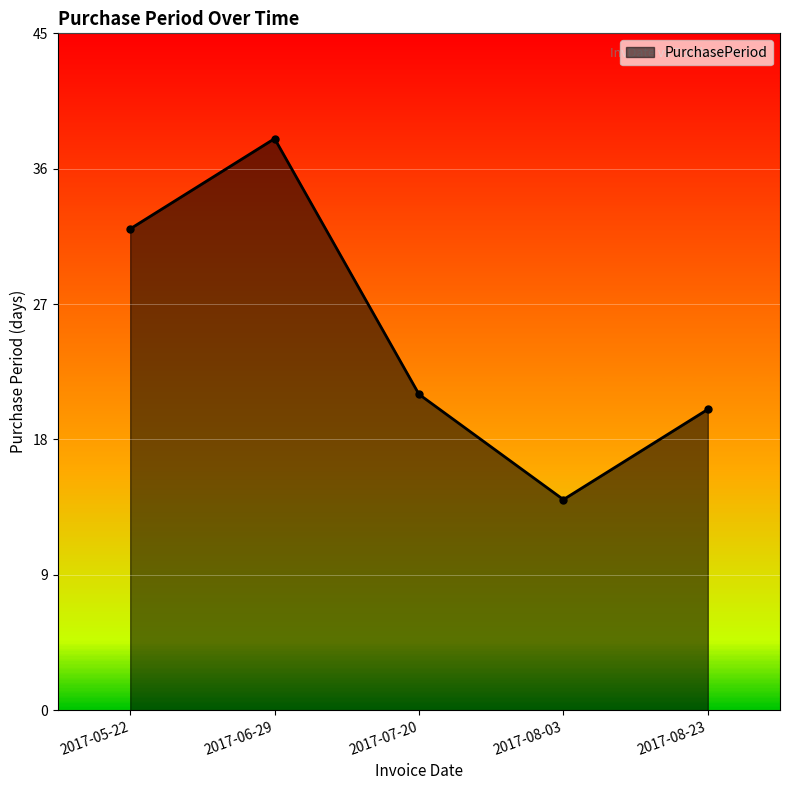

Count the number of data series in this chart.

1